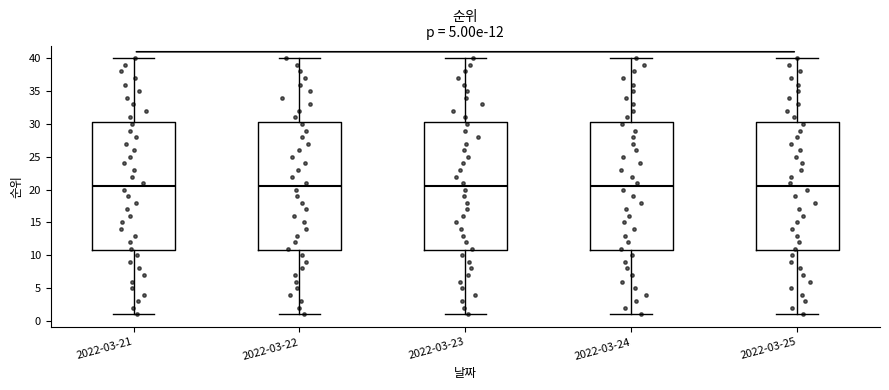

Reading left to right, transcribe this box plot: for each box, give where its median line is, the range the box spans, and where its two whiskers end, as read against the y-axis. The values are not printed on the chart, so give them approximately, as read against the axis.

2022-03-21: median 20.5, box 11.0 to 30.5, whiskers 1.0 to 40.0
2022-03-22: median 20.5, box 11.0 to 30.5, whiskers 1.0 to 40.0
2022-03-23: median 20.5, box 11.0 to 30.5, whiskers 1.0 to 40.0
2022-03-24: median 20.5, box 11.0 to 30.5, whiskers 1.0 to 40.0
2022-03-25: median 20.5, box 11.0 to 30.5, whiskers 1.0 to 40.0